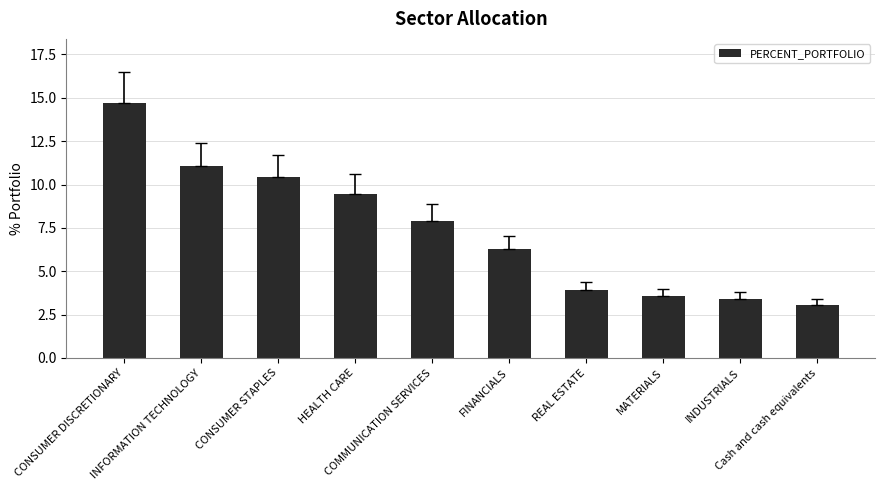

What is the label of the 9th bar from the right?

INFORMATION TECHNOLOGY